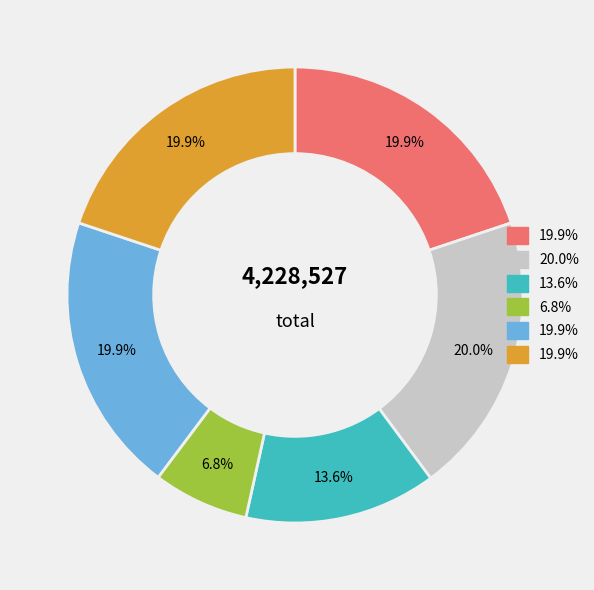

Is there a majority slice in this chart?

No